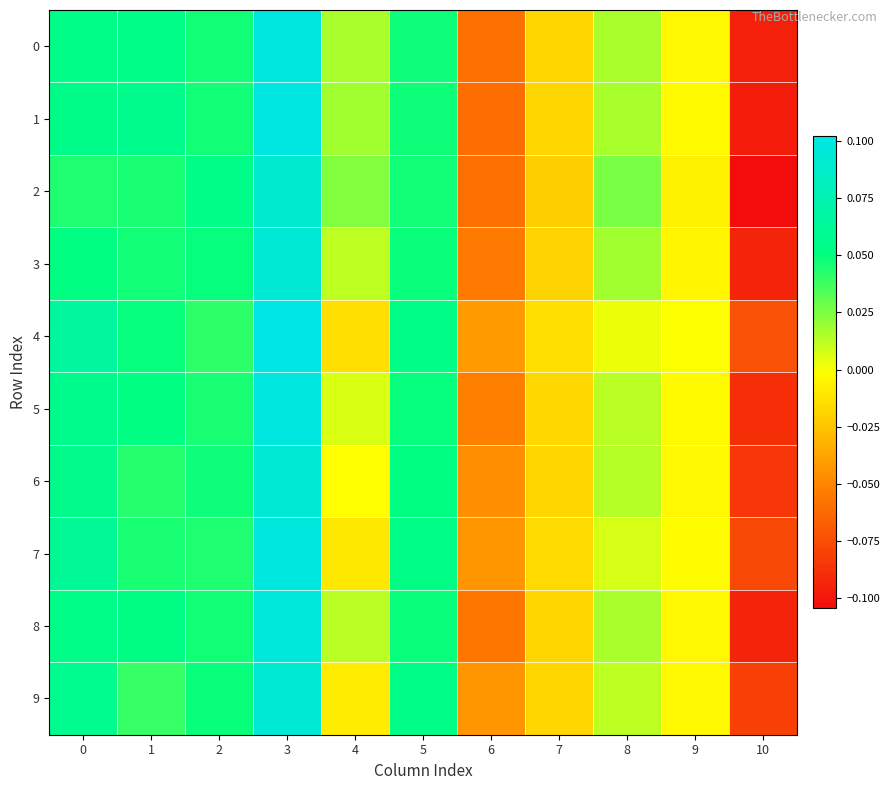

Which series has the largest total across all categories?

4